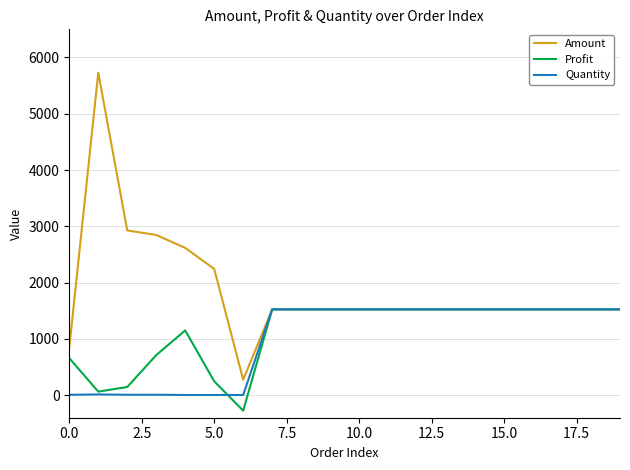

Which series has the largest total across all categories?

Amount